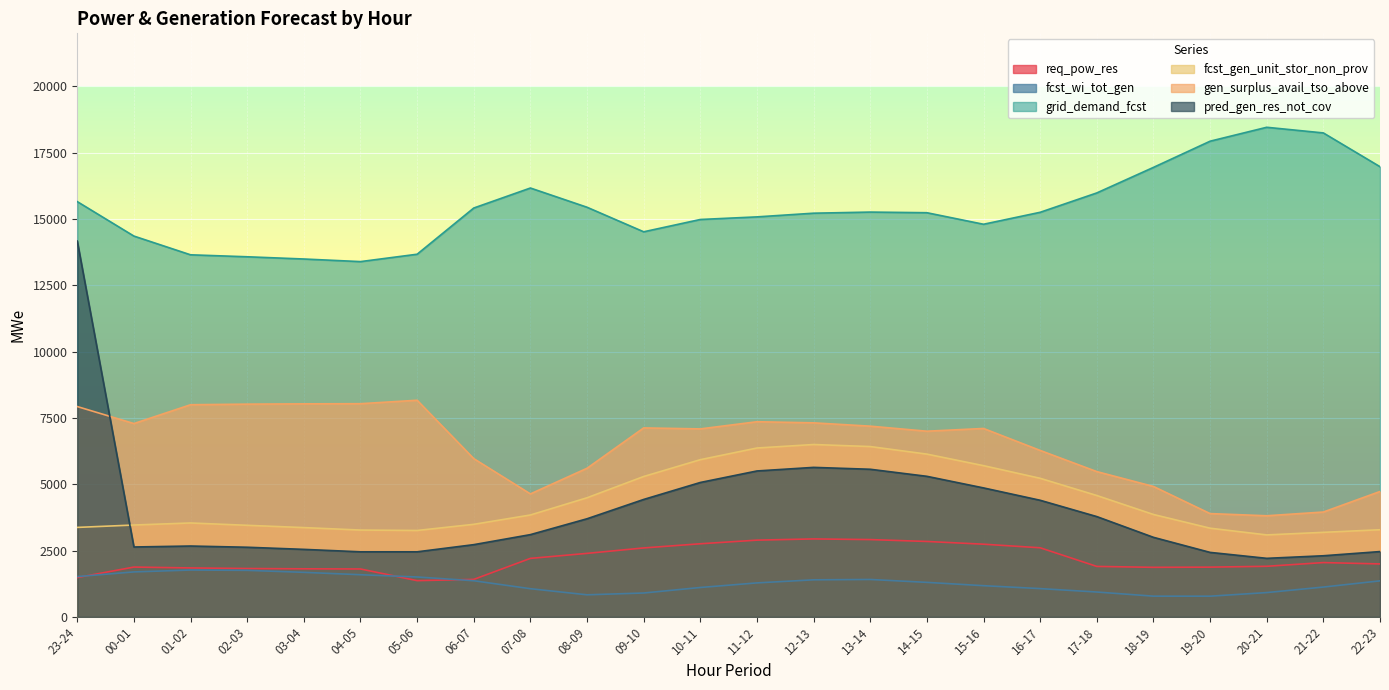

What is the approximate value of gen_surplus_avail_tso_above at 10-11?

7087